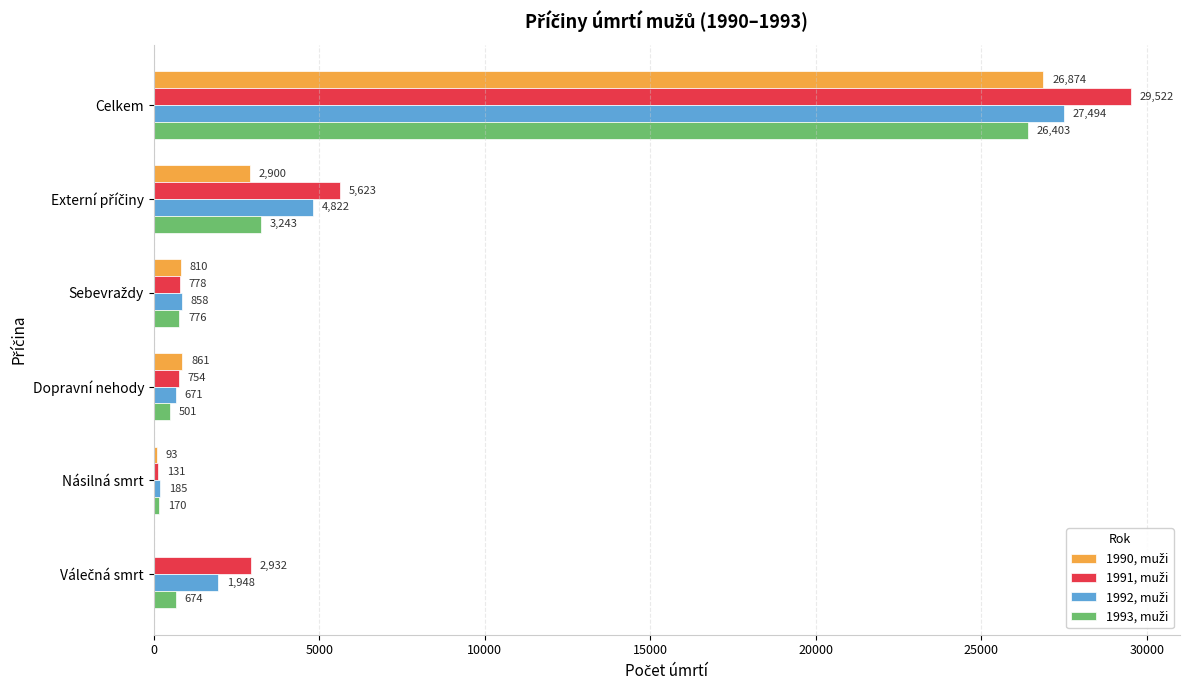

At which category does the chart reach its peak across all series?

Celkem